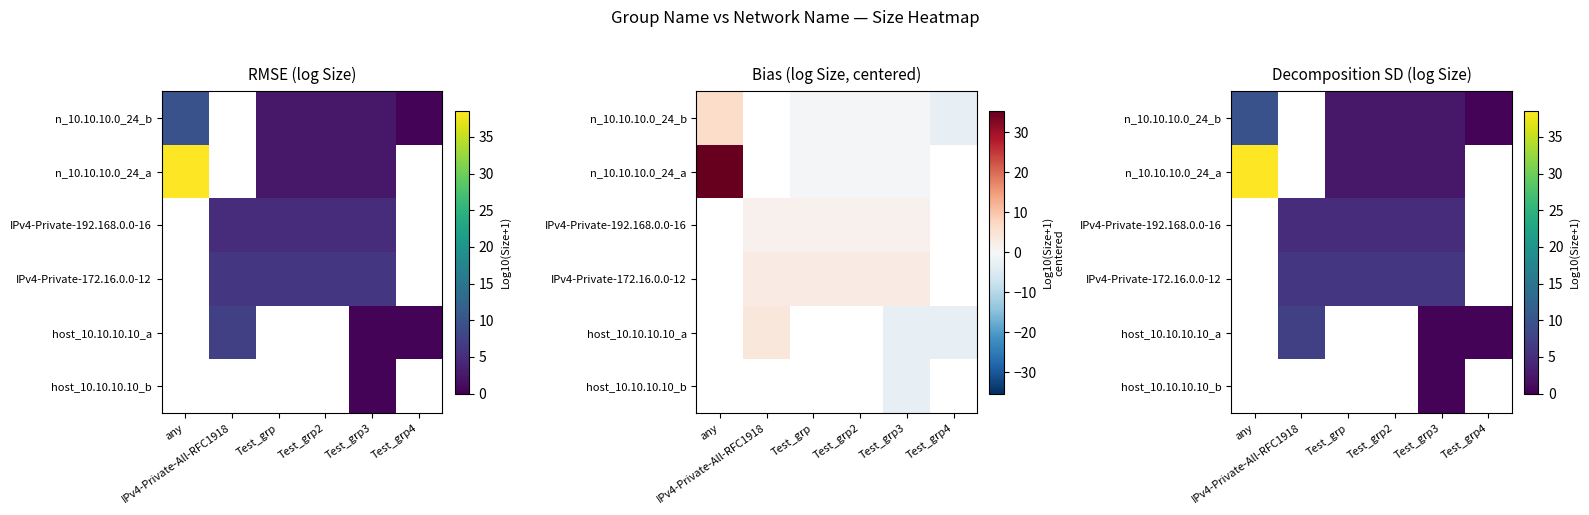

The IPv4-Private-172.16.0.0-12 series shows 8.6 at Test_grp2. True or false?

False